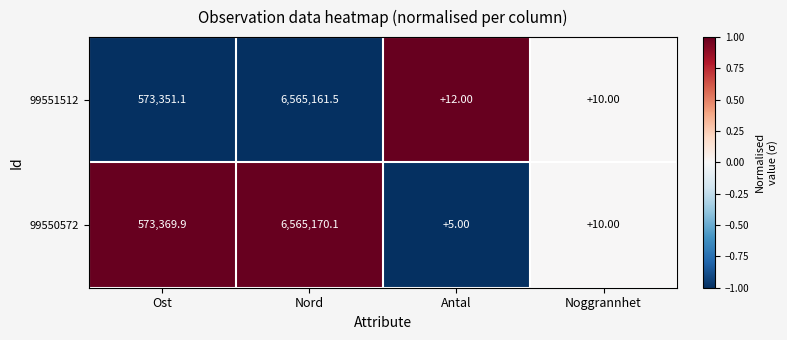

What is the sum of the 99550572 values at Noggrannhet and Nord?

6565180.1